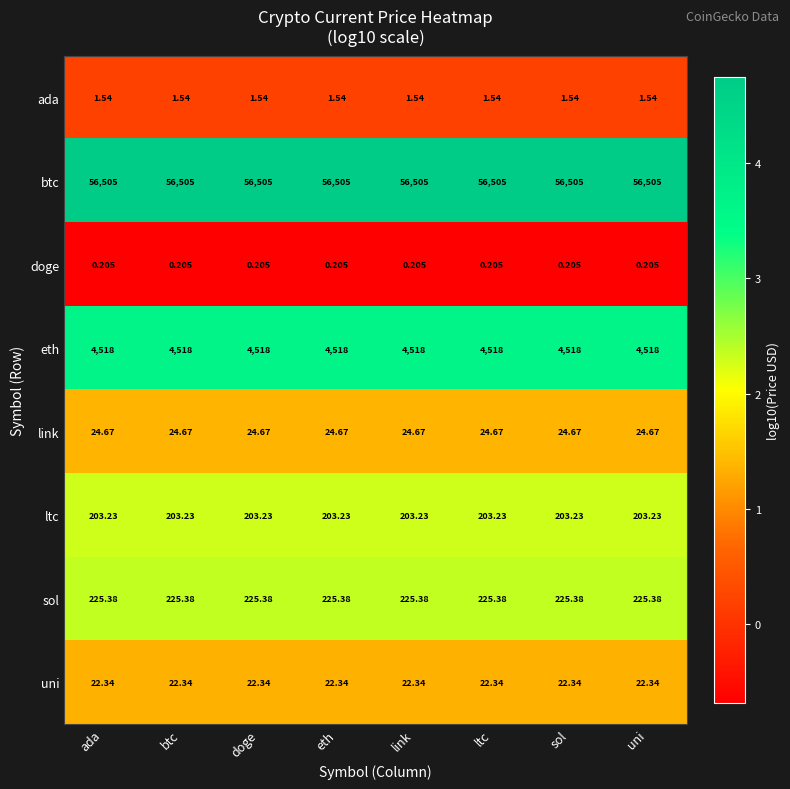

What is the total value across all series at link?

61500.4